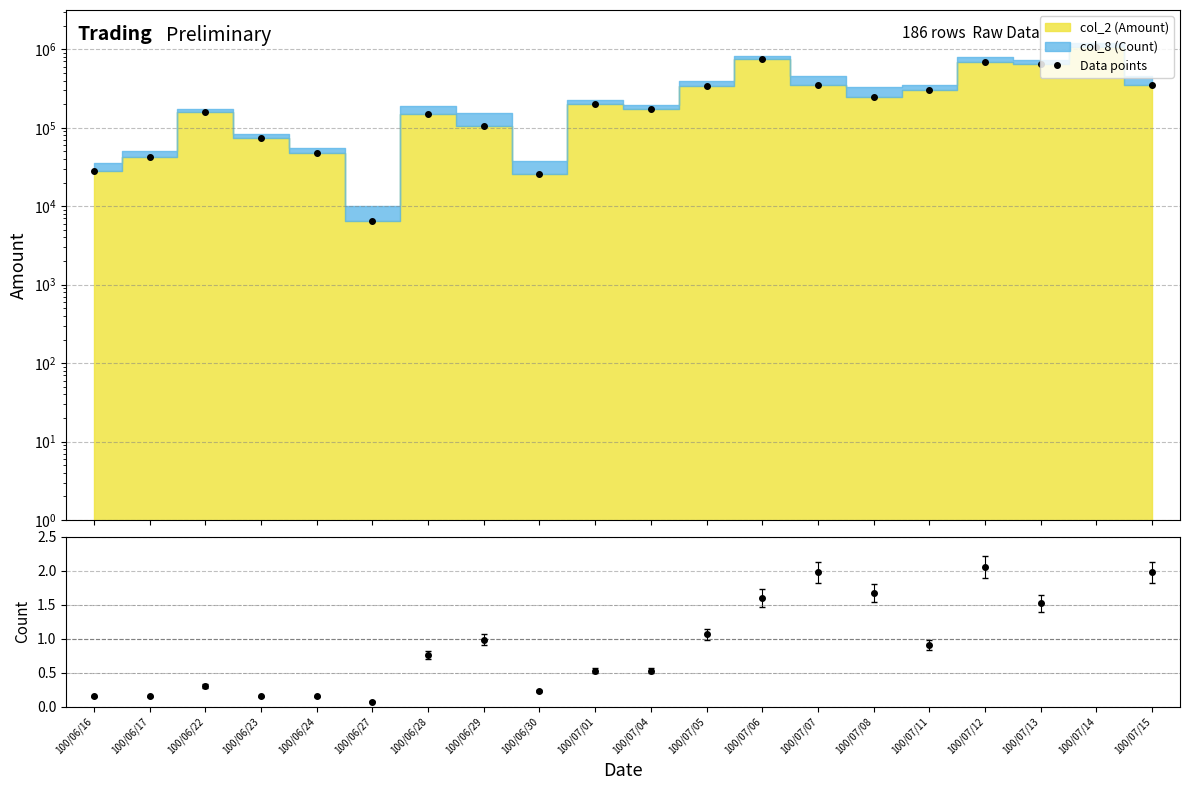

Rank the categories by value from lowest to highest.

100/06/27, 100/06/30, 100/06/16, 100/06/17, 100/06/24, 100/06/23, 100/06/29, 100/06/28, 100/06/22, 100/07/04, 100/07/01, 100/07/08, 100/07/11, 100/07/05, 100/07/07, 100/07/15, 100/07/13, 100/07/12, 100/07/06, 100/07/14